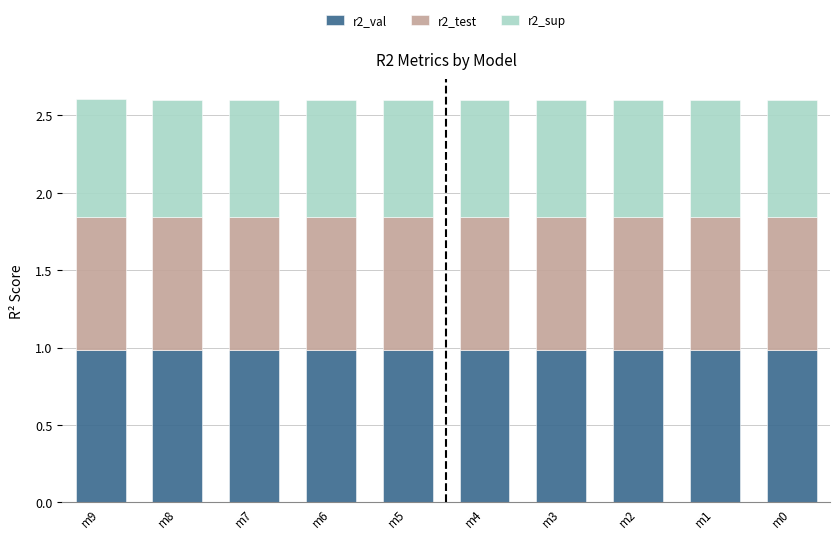

What are all the series names shown in the legend?

r2_val, r2_test, r2_sup